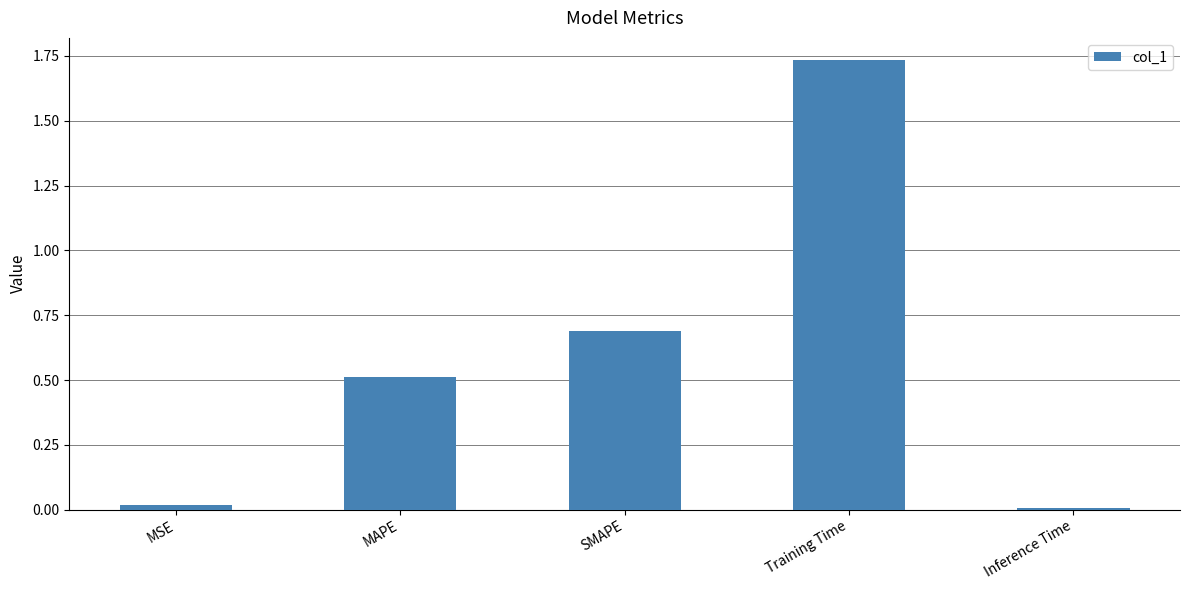

What is the approximate value at MAPE?

0.5